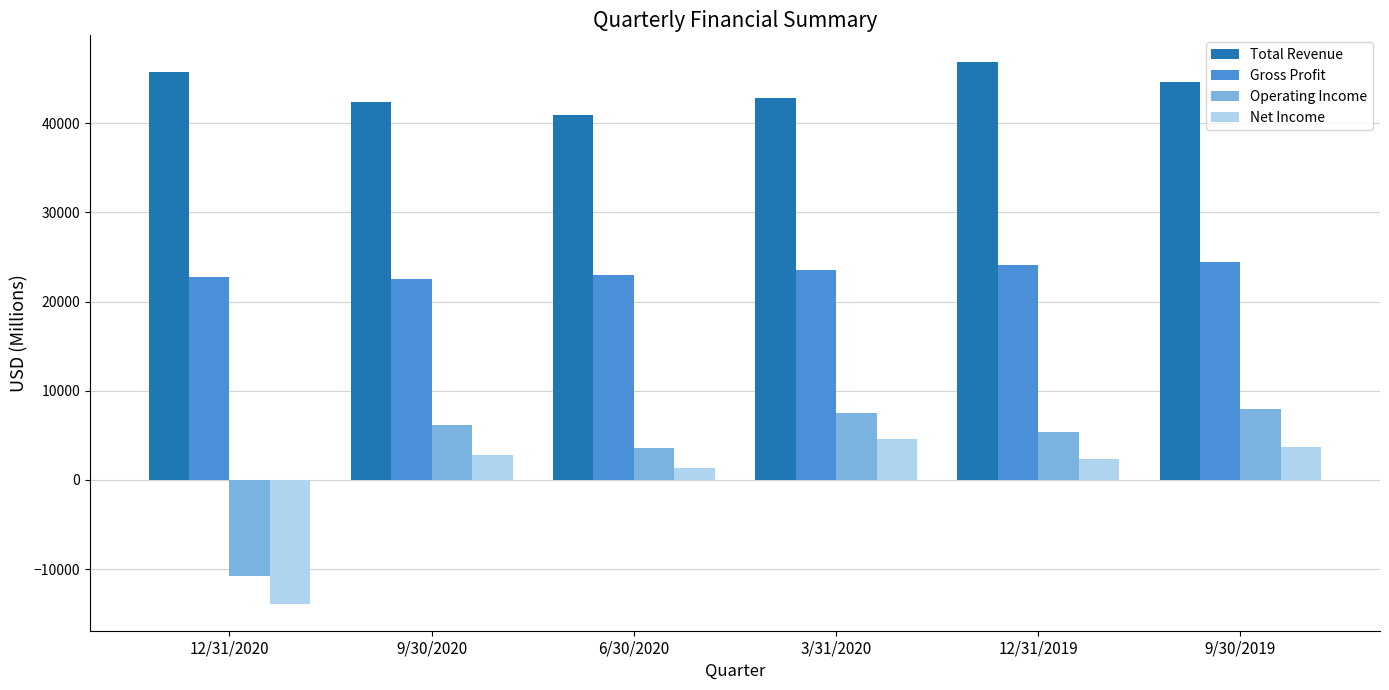

What is the sum of the Gross Profit values at 9/30/2020 and 9/30/2019?

46935